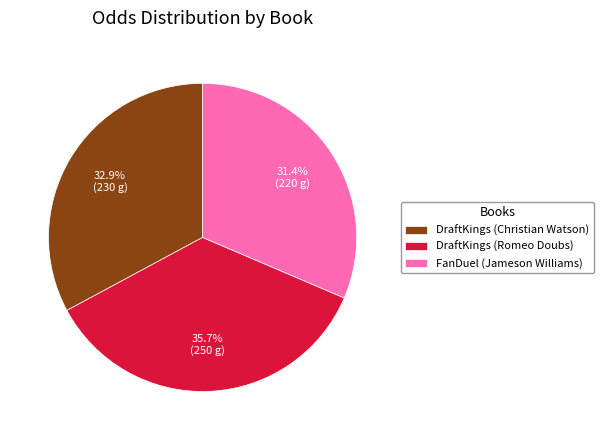

Count the number of slices in the pie.

3